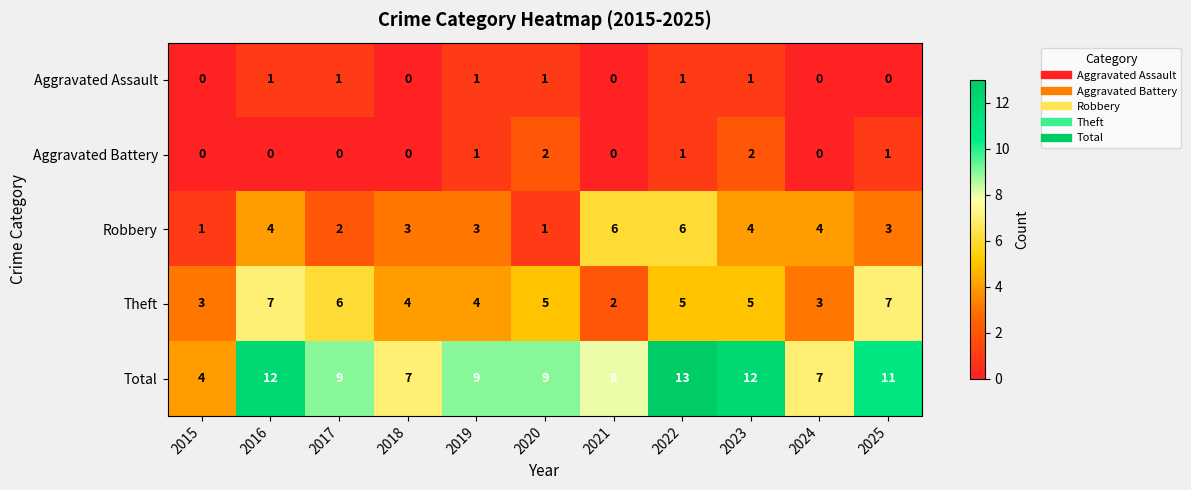

The value of Theft at 2022 is 3. True or false?

False